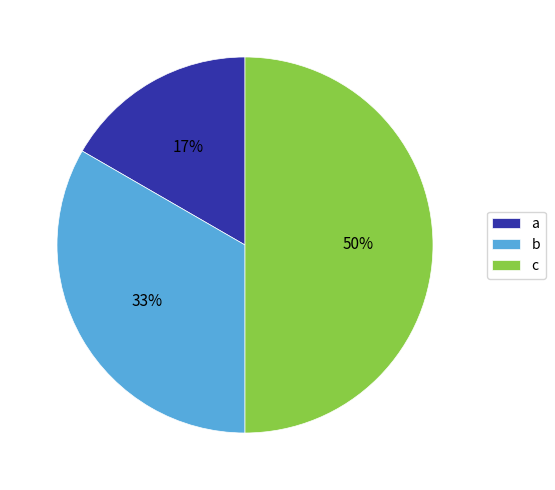

What is the largest slice in the pie chart?

c